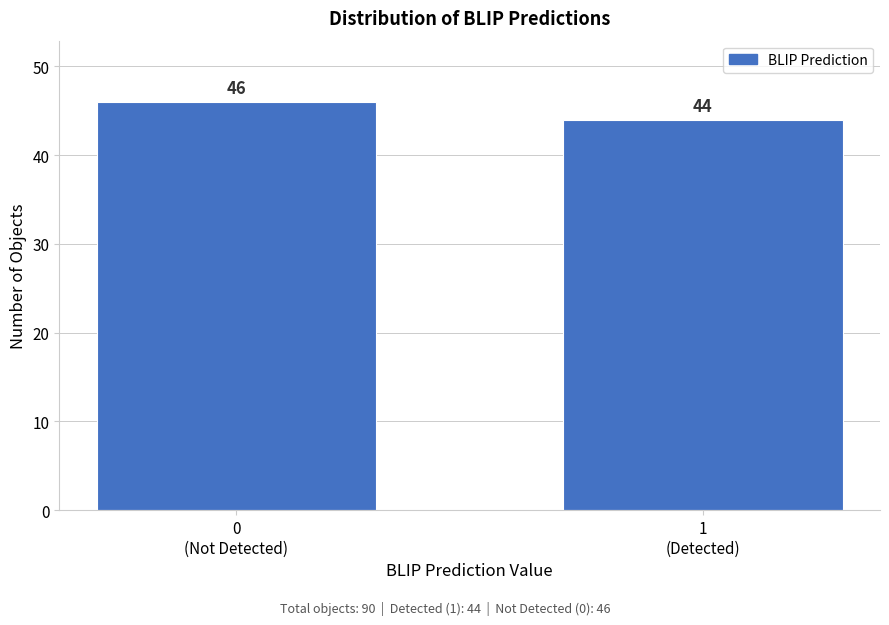

Reading left to right, transcribe all the data shown in this chart.

46	44